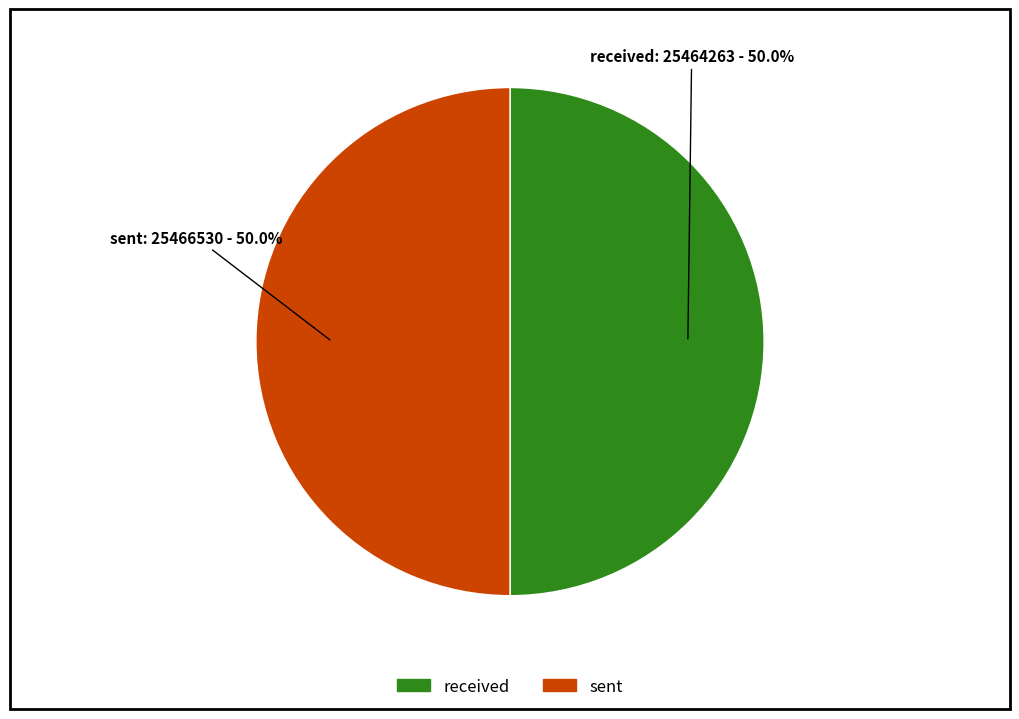

What percentage is NOT represented by received?

50.0%